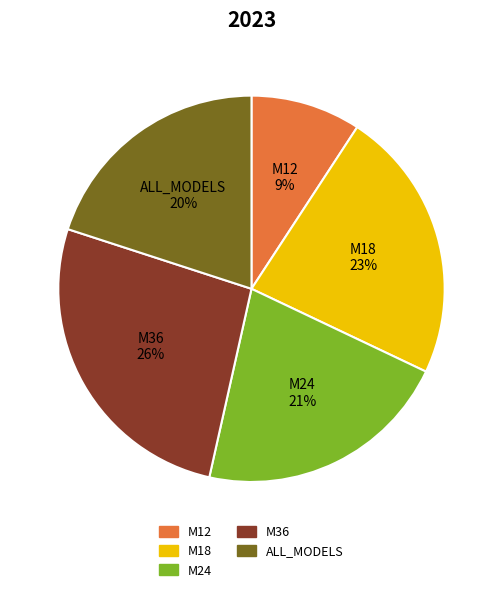

What percentage is the M18 slice, to the nearest percent?

23%